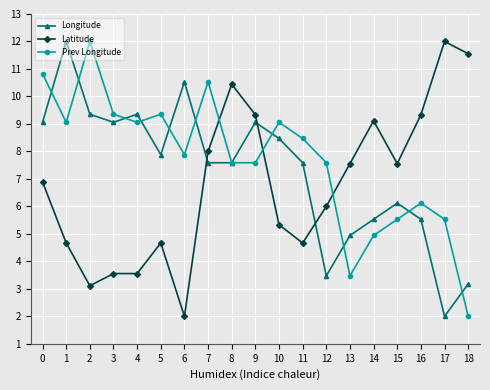

The value of Prev Longitude at 0 is 15.9. True or false?

False